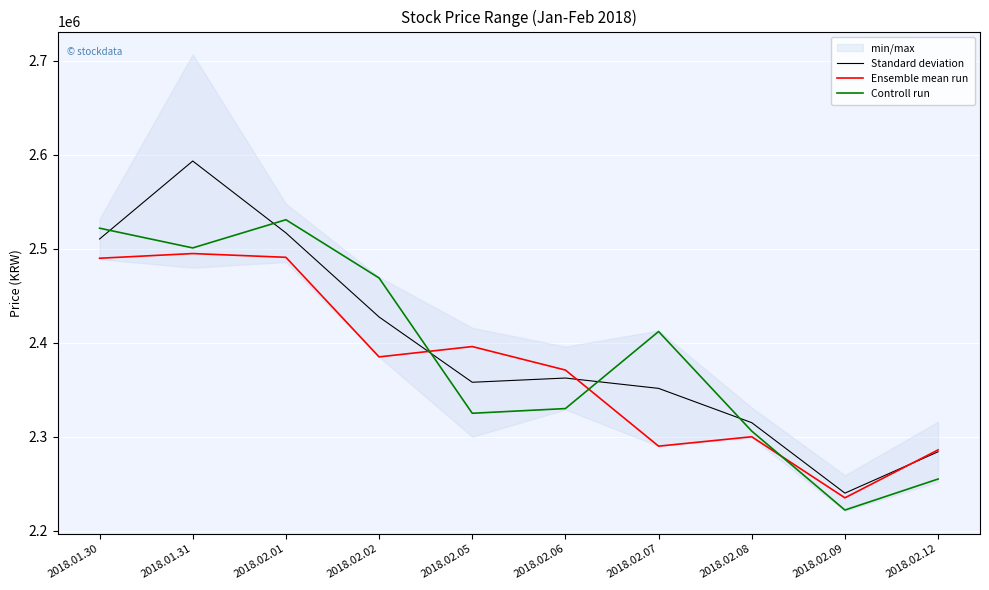

The Ensemble mean run series shows 2235000 at 2018.02.09. True or false?

True